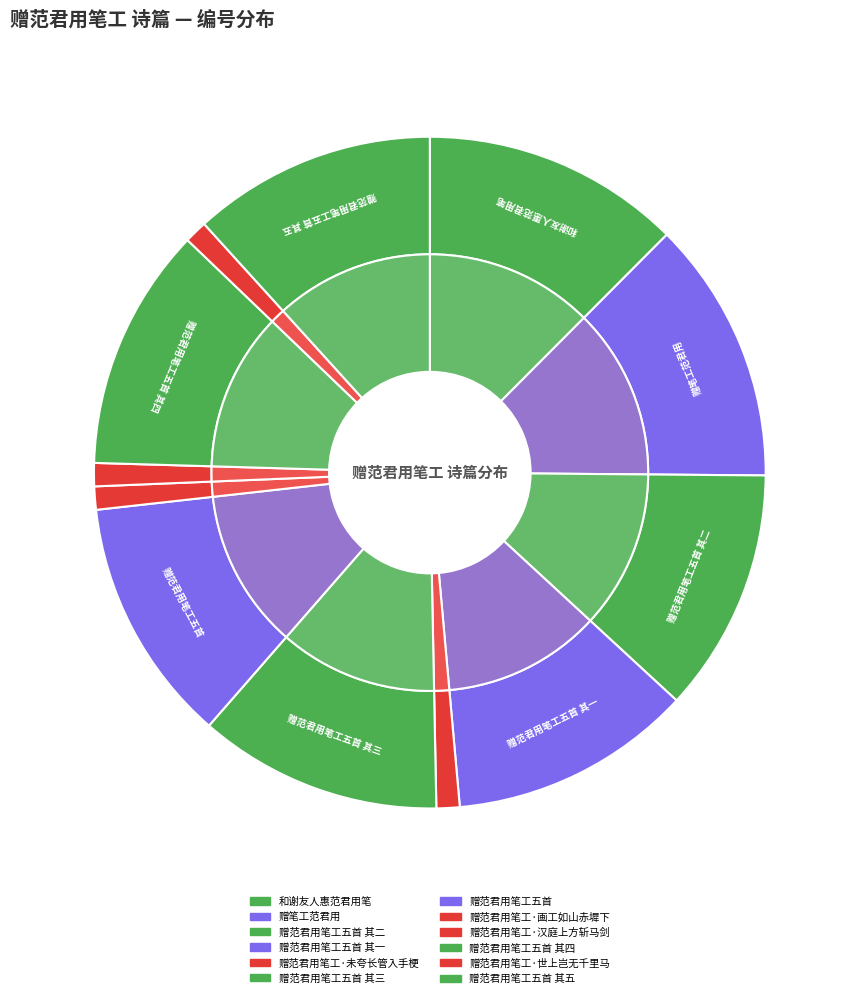

To the nearest percent, what is the difference between the 赠范君用笔工五首 其二 and 赠范君用笔工·世上岂无千里马 slice percentages?

11%